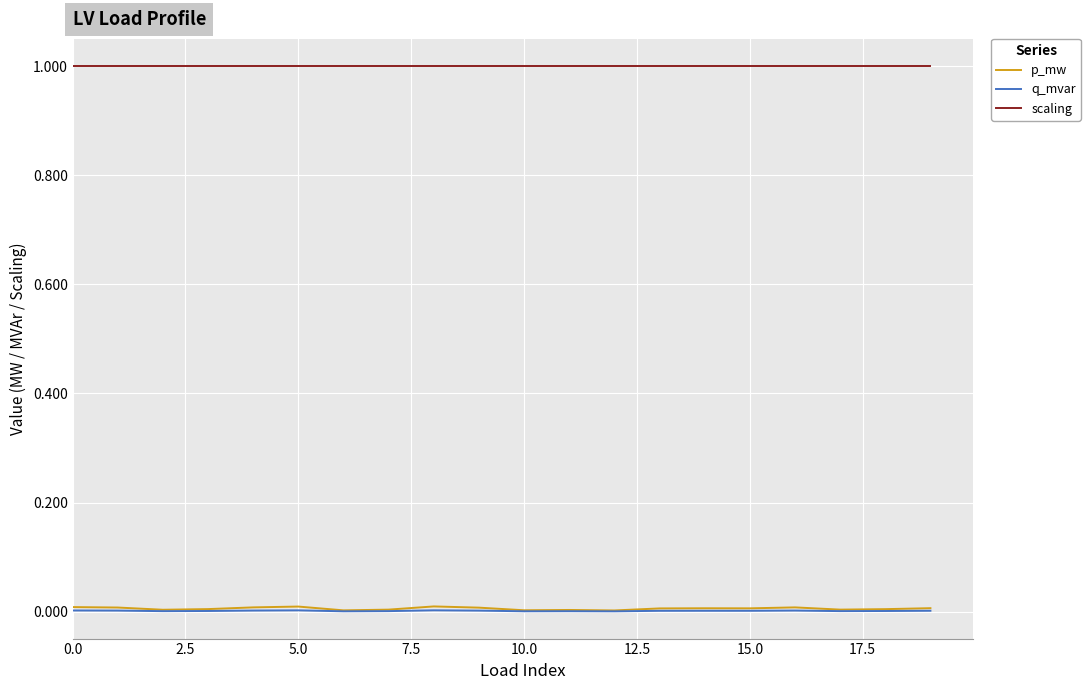

What is the sum of all p_mw values?

0.1